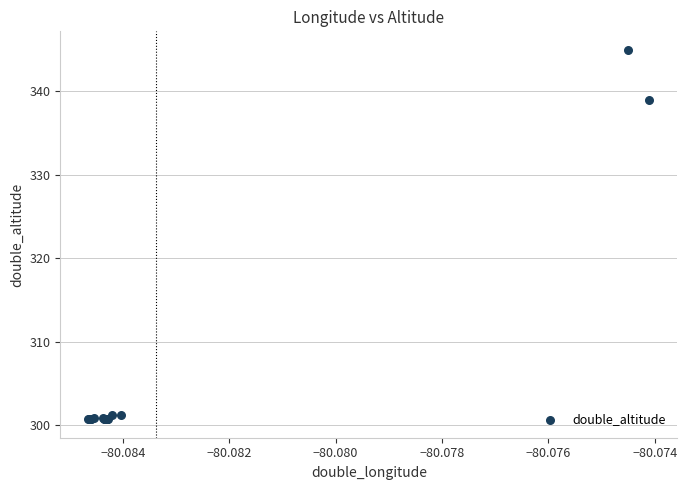

What Y value in the scatter plot is closest to 322?

339.0